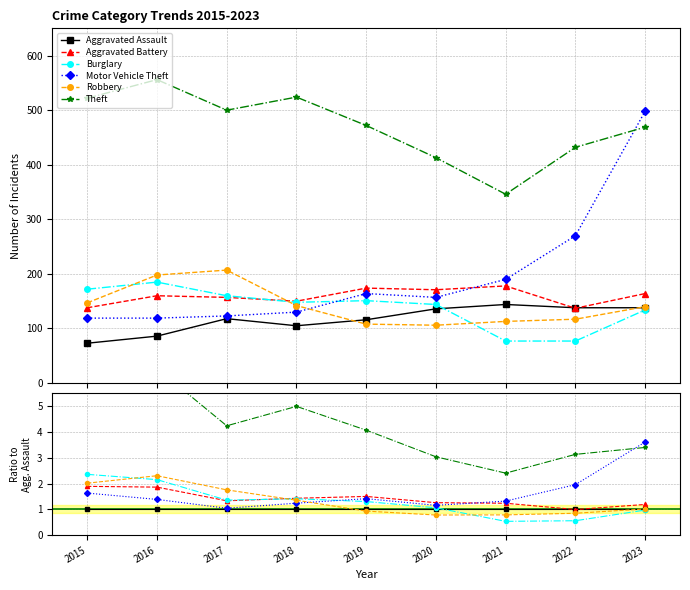

At which label does Aggravated Battery first exceed 1?

2015